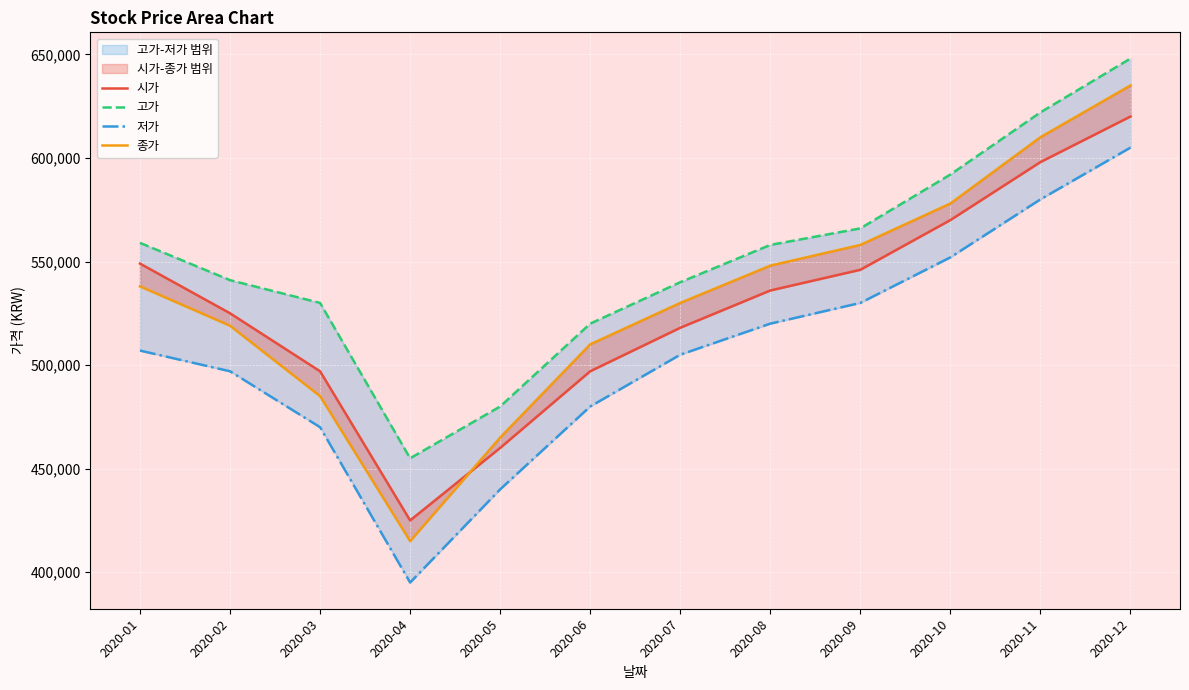

How many data points in 종가 are above 538000?

5